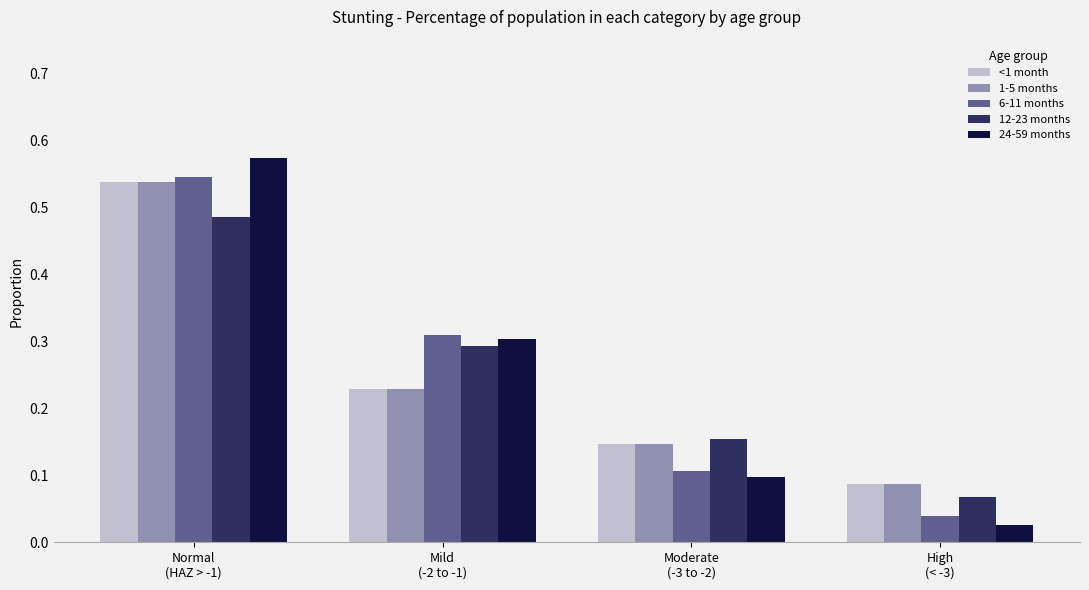

The 1-5 months series shows 0.1 at High
(< -3). True or false?

True